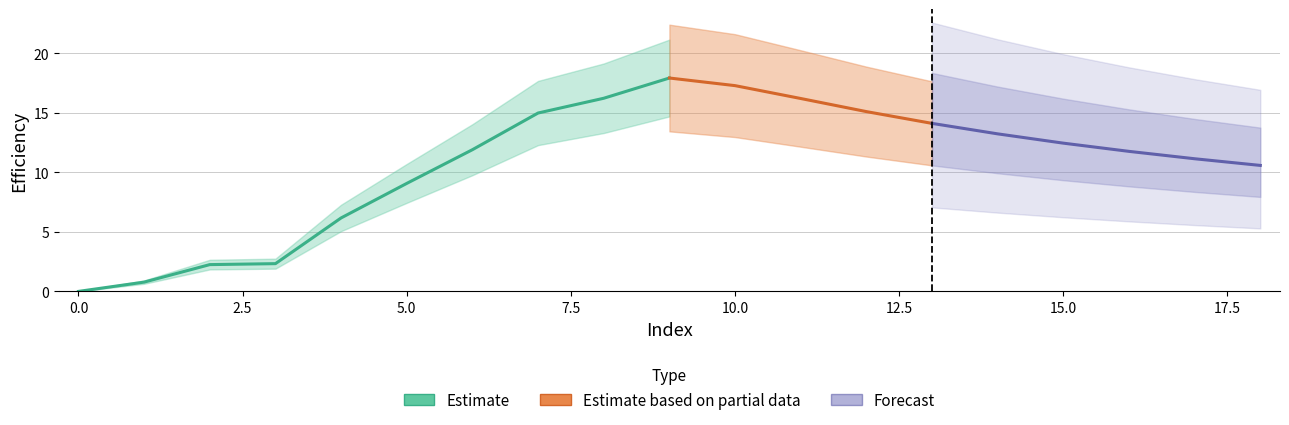

True or false: there are more than 2 points higher than both neighbors.

False